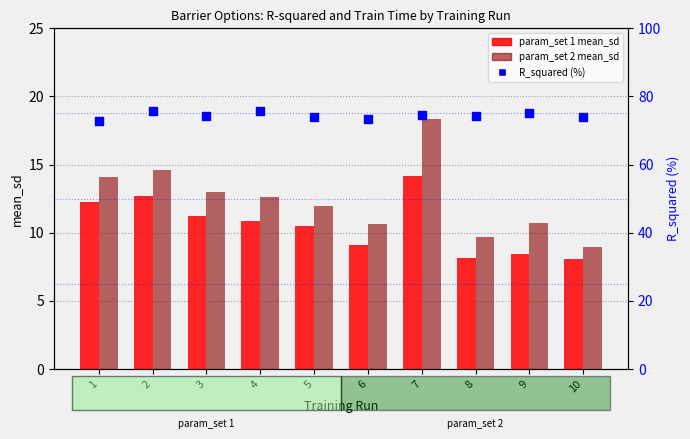

Which series contains the lowest Y value?

param_set 1 mean_sd